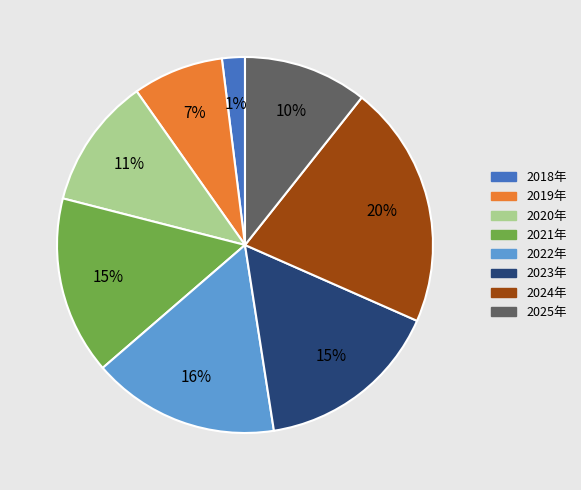

Which category has the smallest portion of the pie?

2018年